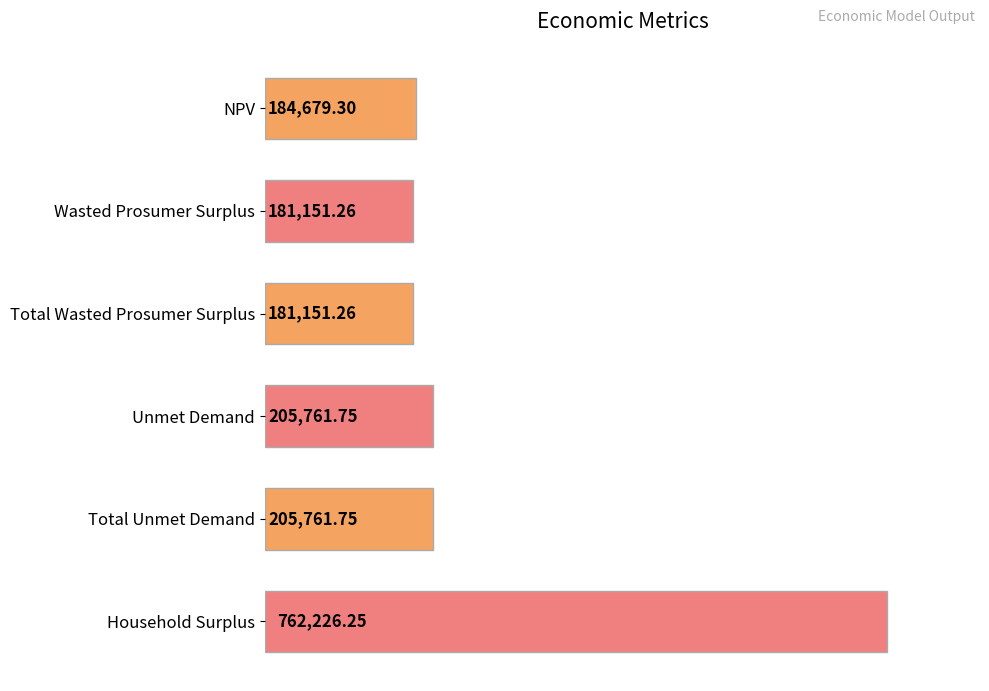

What is the label of the 6th bar from the bottom?

NPV